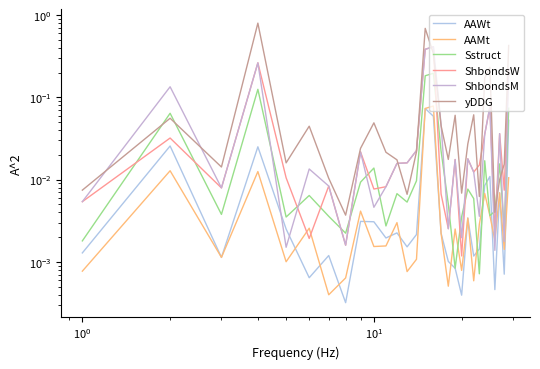

How many data points does each series have?

29